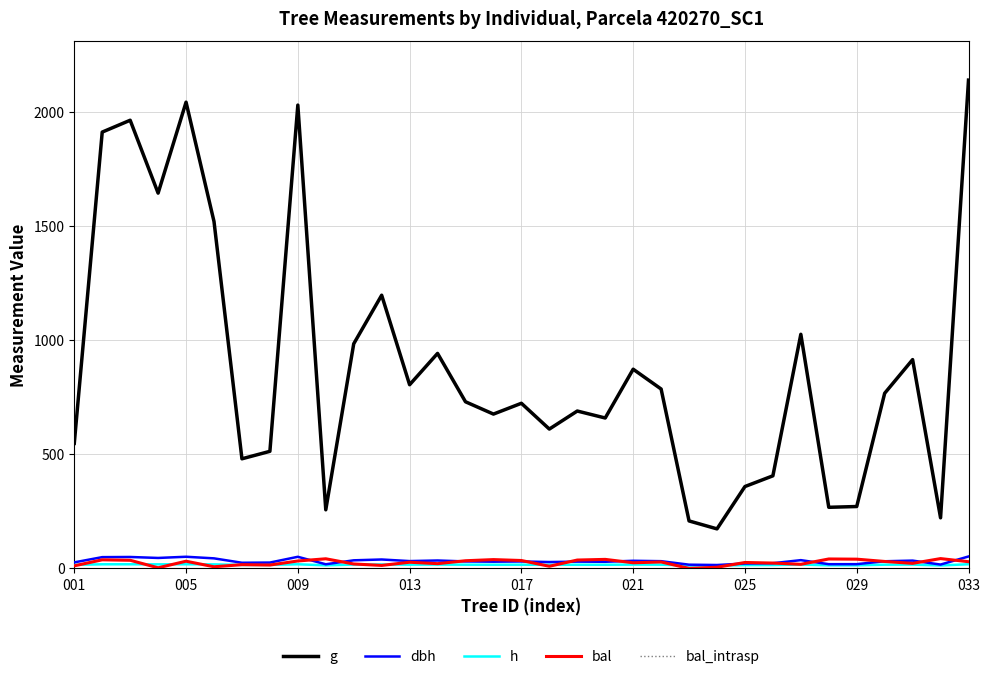

What is the value of the bal_intrasp point at the 26th from the left?

23.4